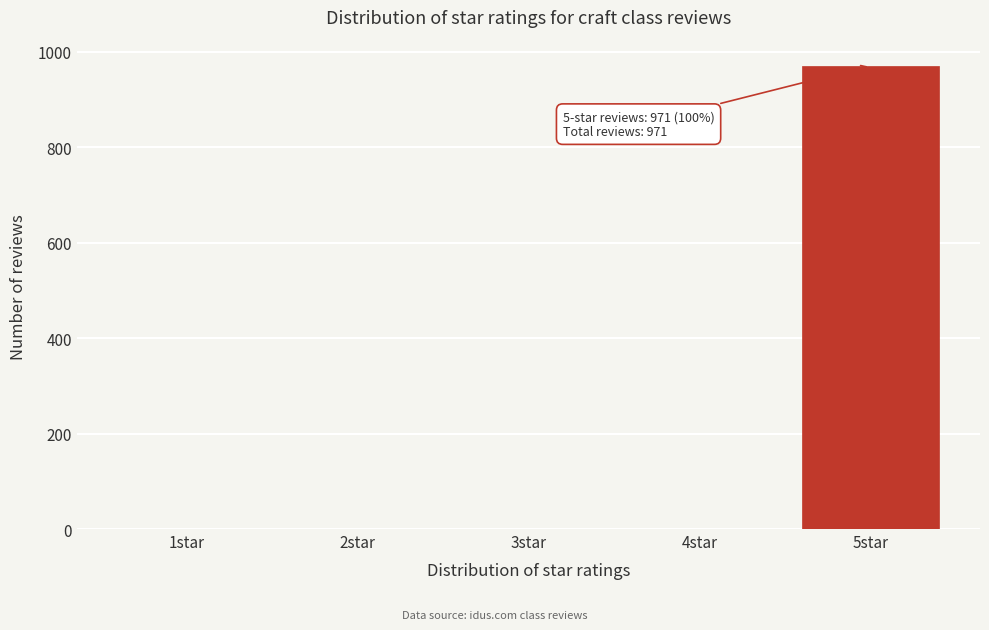

Reading right to left, what are all the values shown in this chart?

5star=971	4star=0	3star=0	2star=0	1star=0